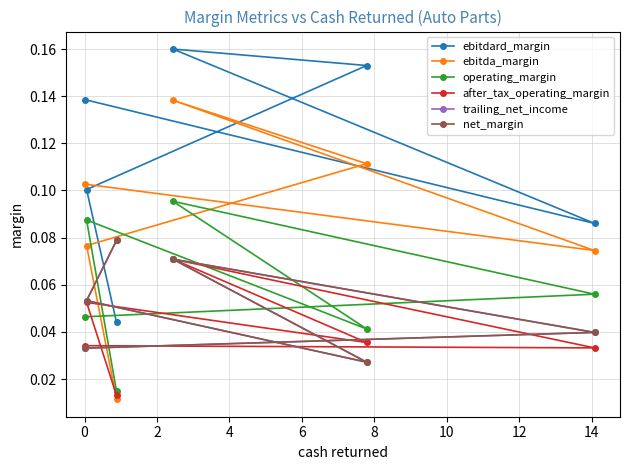

True or false: ebitdard_margin and after_tax_operating_margin intersect in this chart.

False